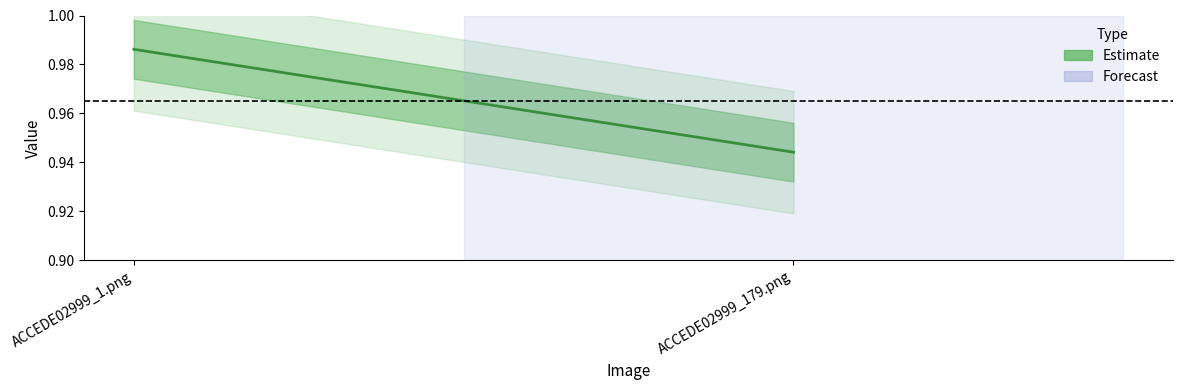

Is it true that the value at ACCEDE02999_1.png is 0.4?

False